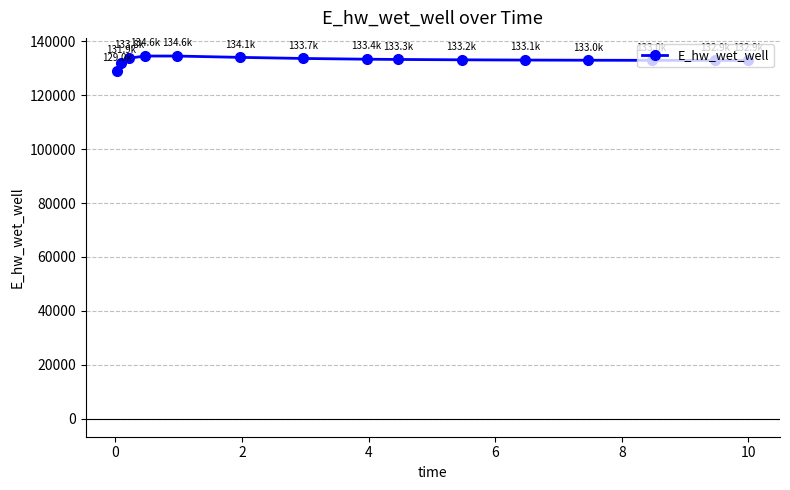

How many values exceed 133154?

8